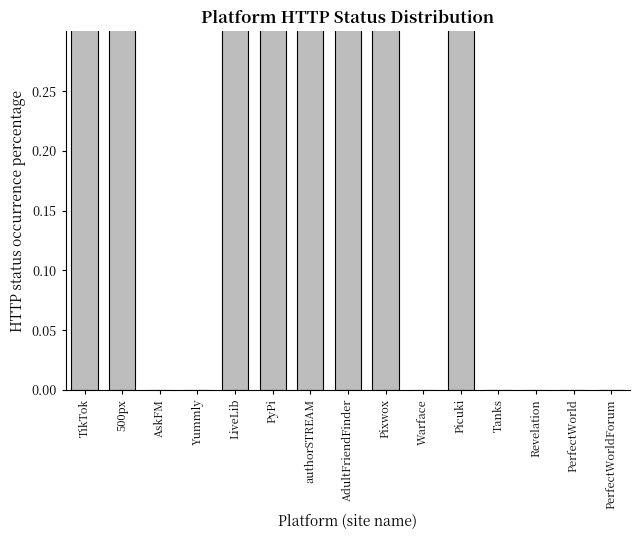

The chart shows a value of 1 at authorSTREAM. True or false?

True